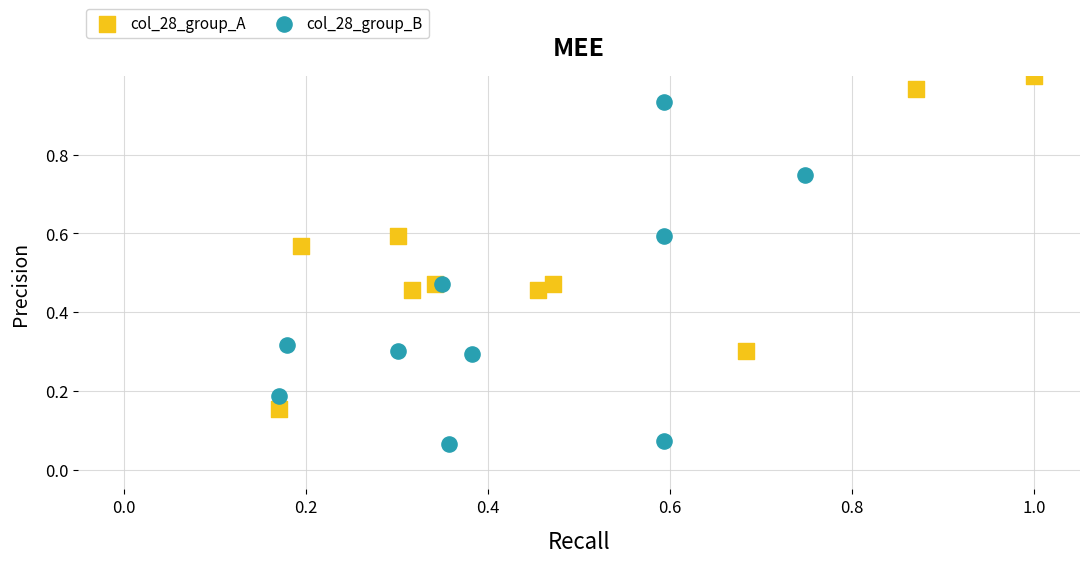

Which series reaches the maximum Y coordinate?

col_28_group_A